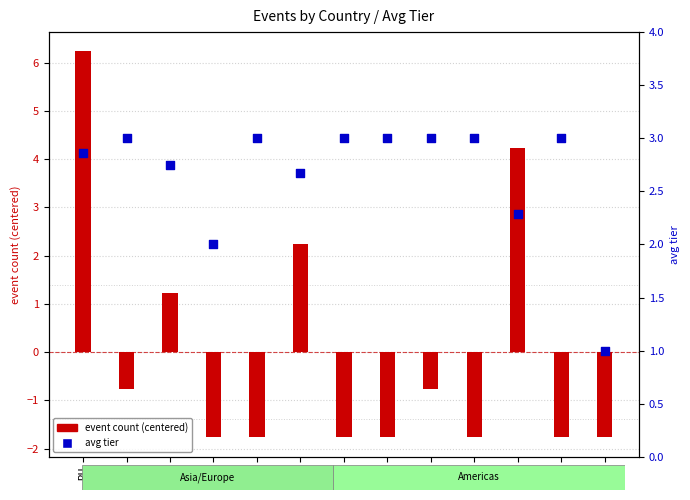

What is the total value across all series at CA?

1.2